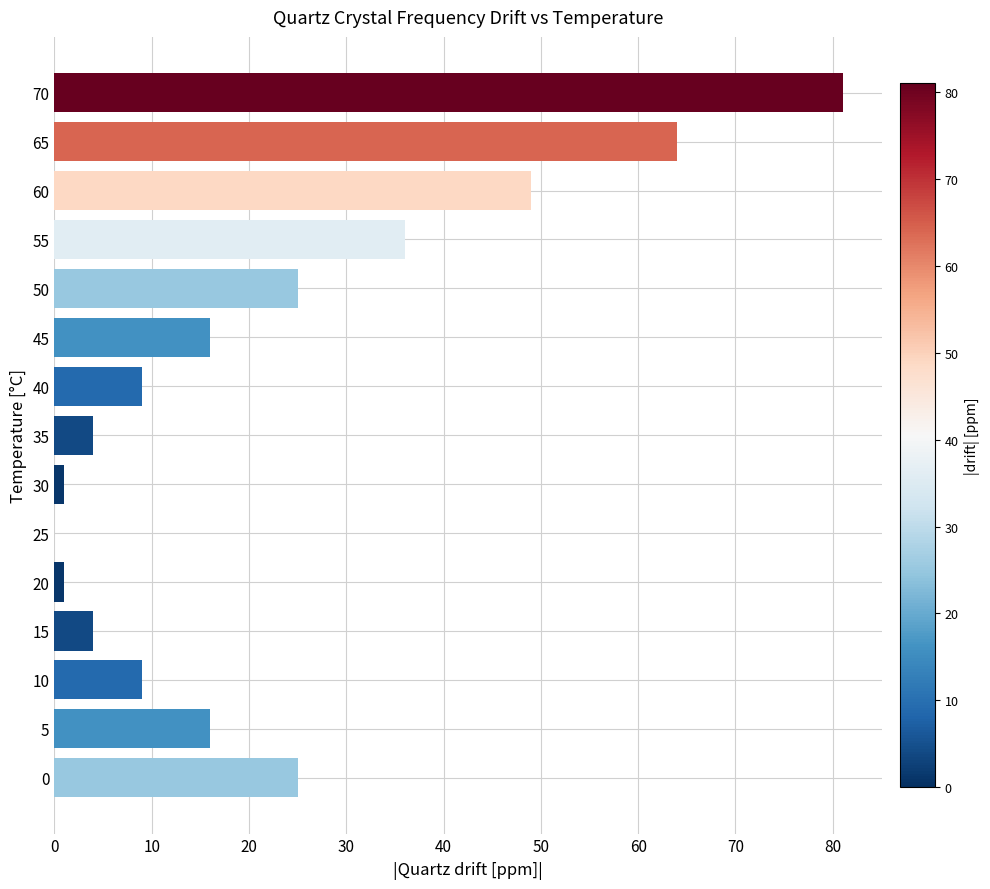

The value at 0 is 25. True or false?

True